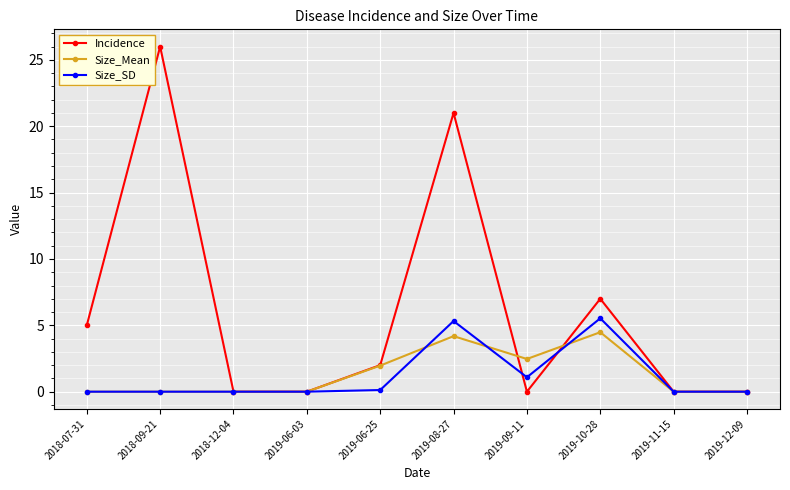

Which series has the largest total across all categories?

Incidence